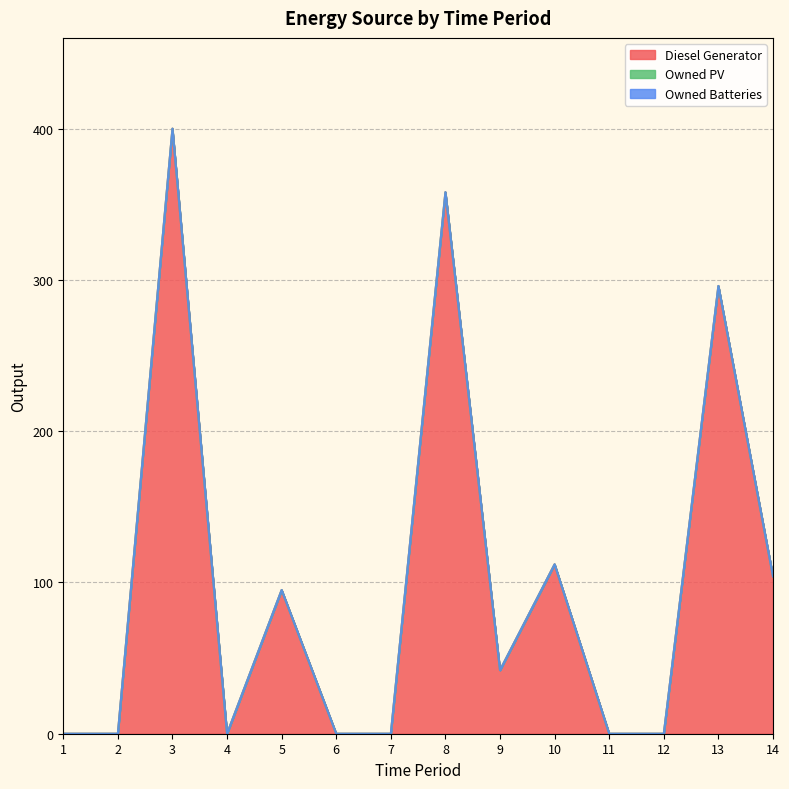

Which has a higher value, 4 or 2?

4